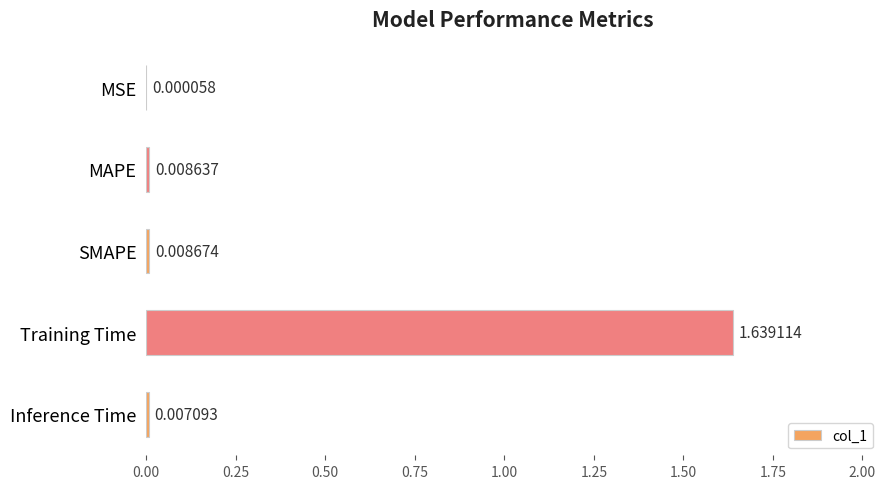

Between Inference Time and MSE, which is larger?

Inference Time